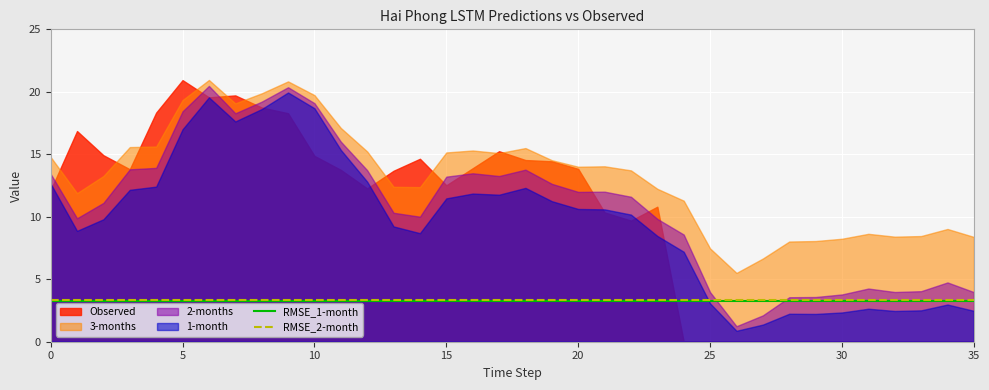

What is the maximum value for RMSE_2-month?

3.3